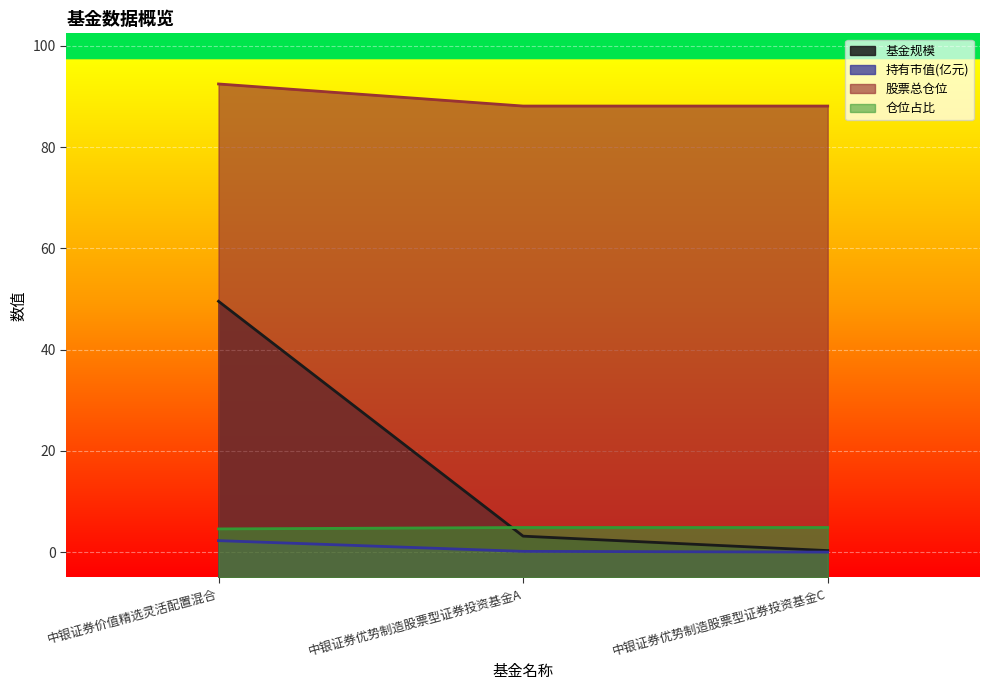

True or false: 股票总仓位 has a value of 120.2 at 中银证券优势制造股票型证券投资基金A.

False